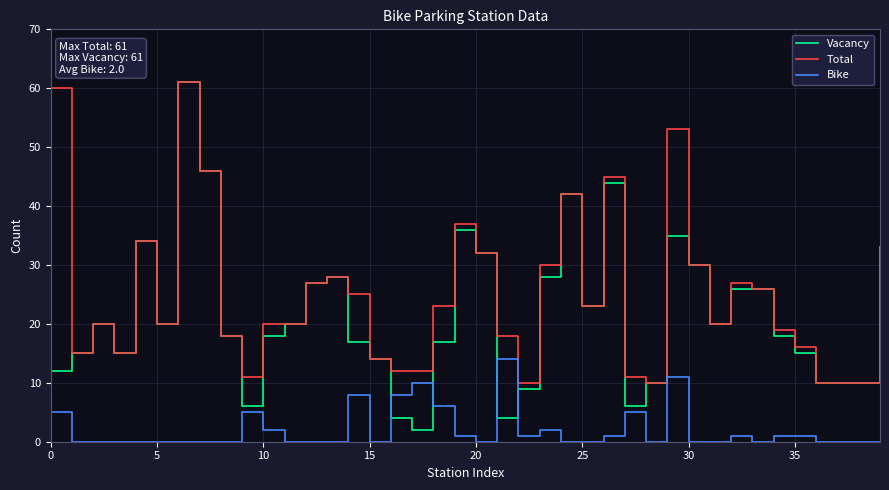

Which series has the widest spread of values?

Vacancy